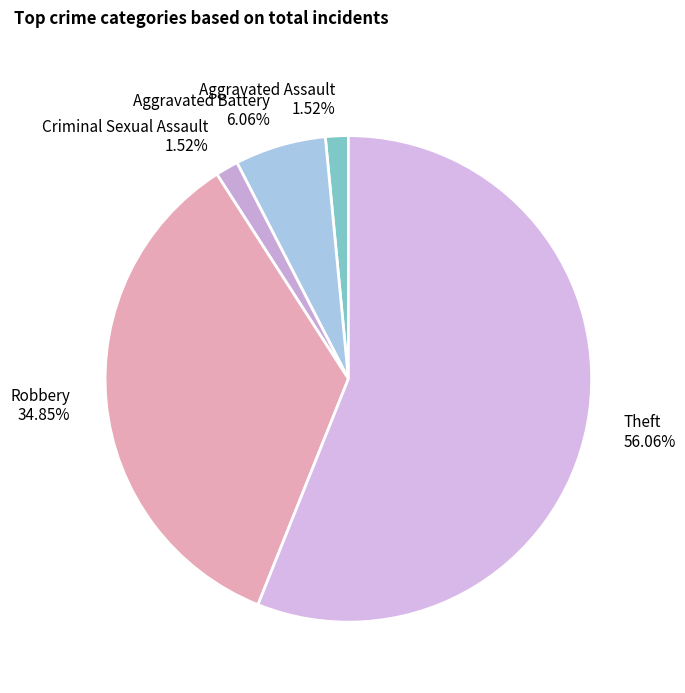

Is it true that Theft is 56% of the pie?

True